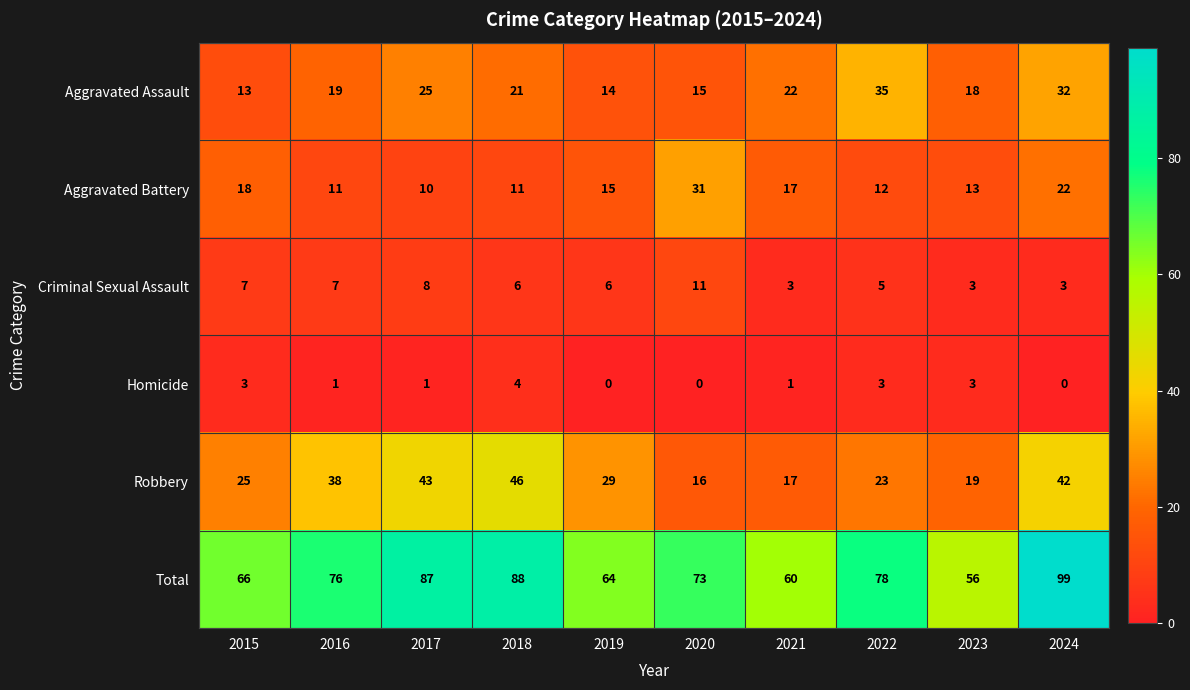

At which category is the sum across all series the highest?

2024